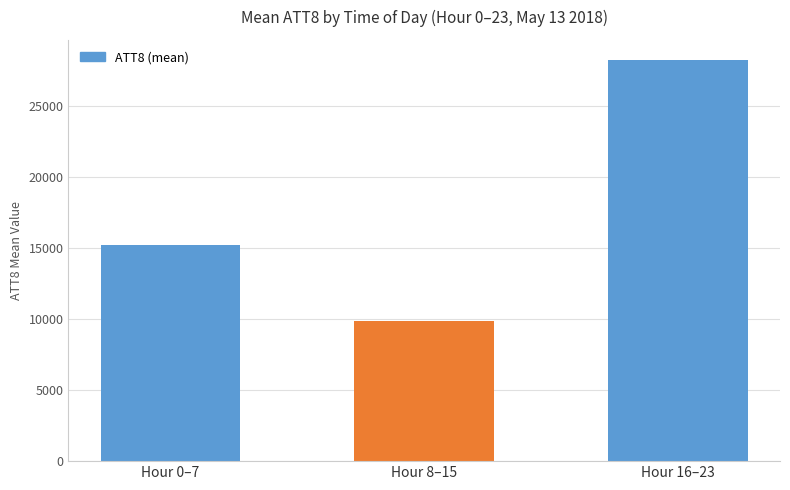

Does the chart contain any negative values?

No